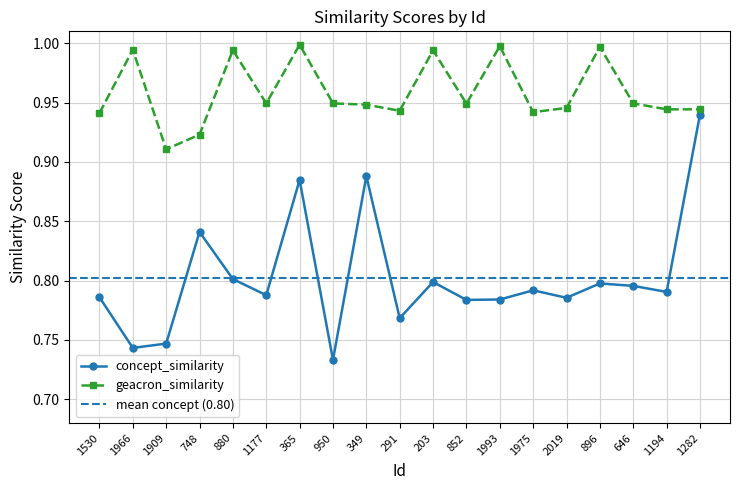

Reading left to right, transcribe all the data shown in this chart.

concept_similarity: 1530=0.8	1966=0.7	1909=0.7	748=0.8	880=0.8	1177=0.8	365=0.9	950=0.7	349=0.9	291=0.8	203=0.8	852=0.8	1993=0.8	1975=0.8	2019=0.8	896=0.8	646=0.8	1194=0.8	1282=0.9
geacron_similarity: 1530=0.9	1966=1.0	1909=0.9	748=0.9	880=1.0	1177=0.9	365=1.0	950=0.9	349=0.9	291=0.9	203=1.0	852=0.9	1993=1.0	1975=0.9	2019=0.9	896=1.0	646=0.9	1194=0.9	1282=0.9